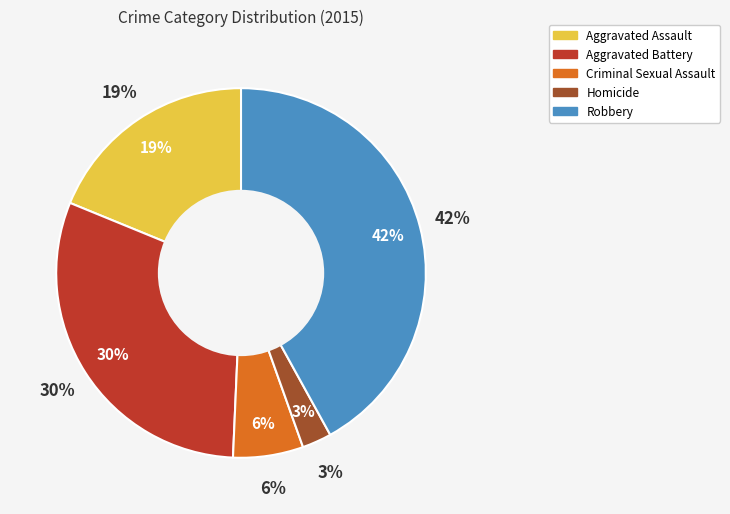

Which category has the smallest portion of the pie?

Homicide